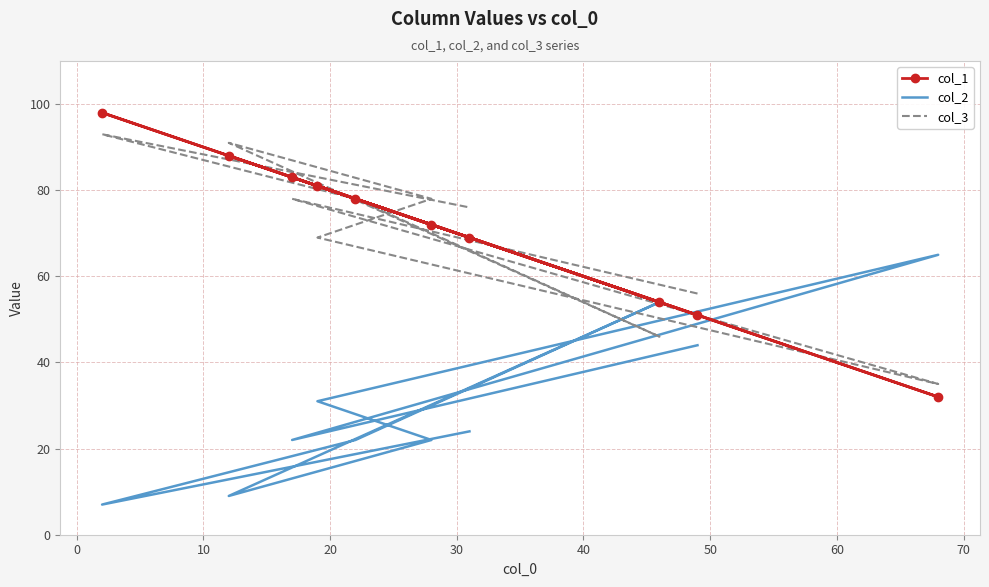

Which series has the largest total across all categories?

col_1